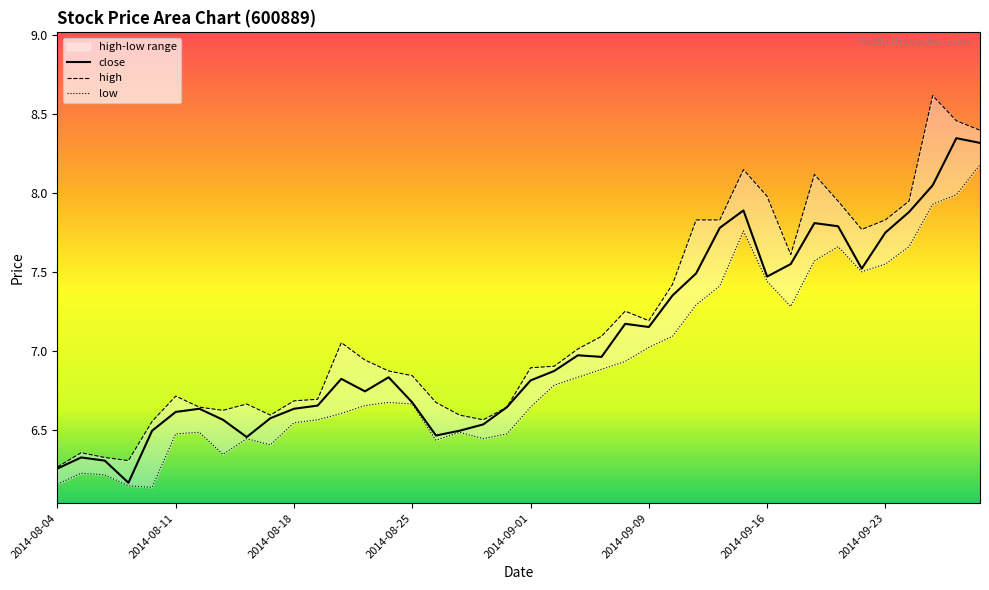

Rank the series by their average value, from lowest to highest.

low, close, high